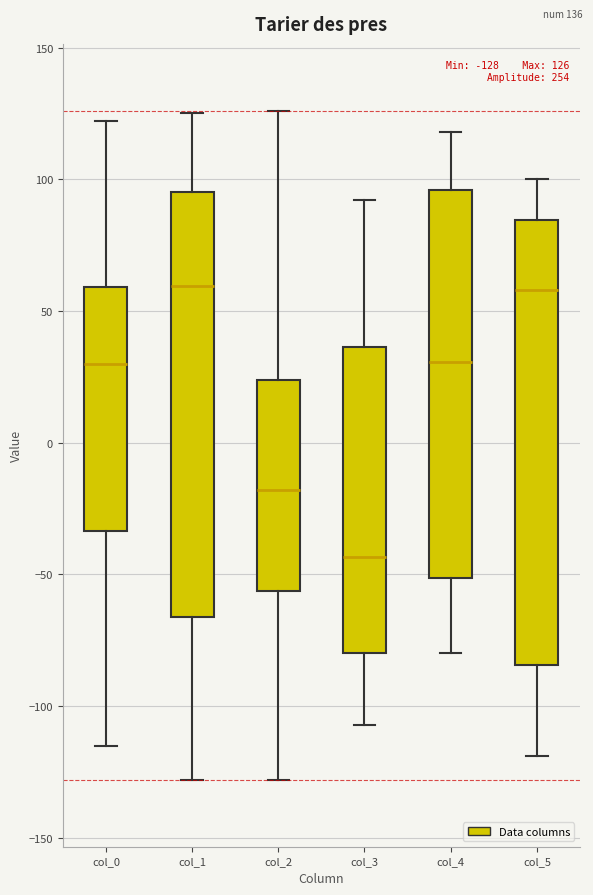

Which box has the lowest median line?

col_3